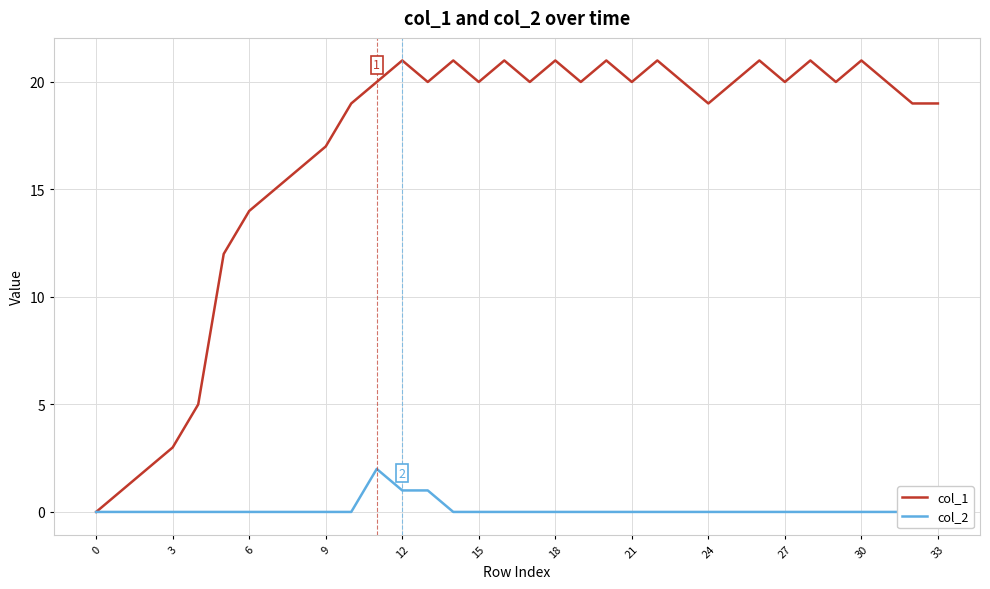

How many categories are shown in the chart?

34